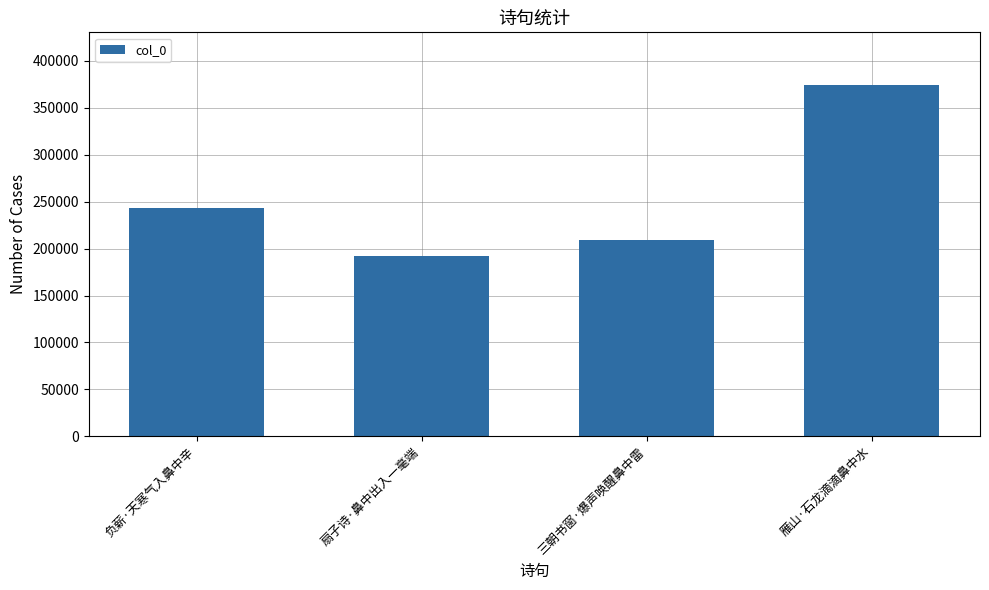

What position from the left is 三朝书窗·爆声唤醒鼻中雷?

3